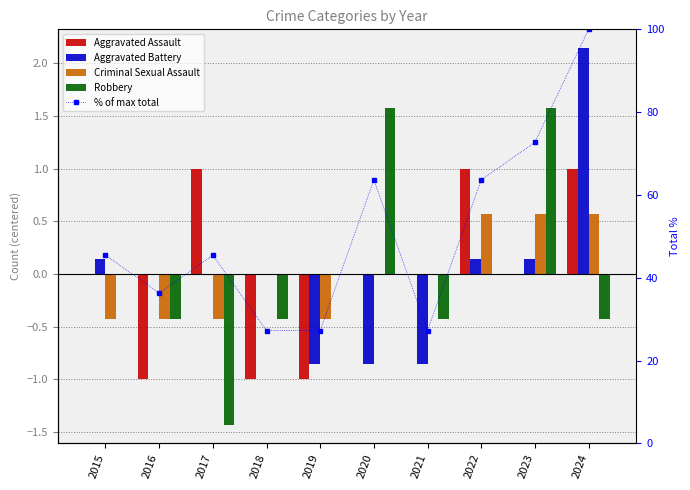

How many negative values does the Robbery series have?

5